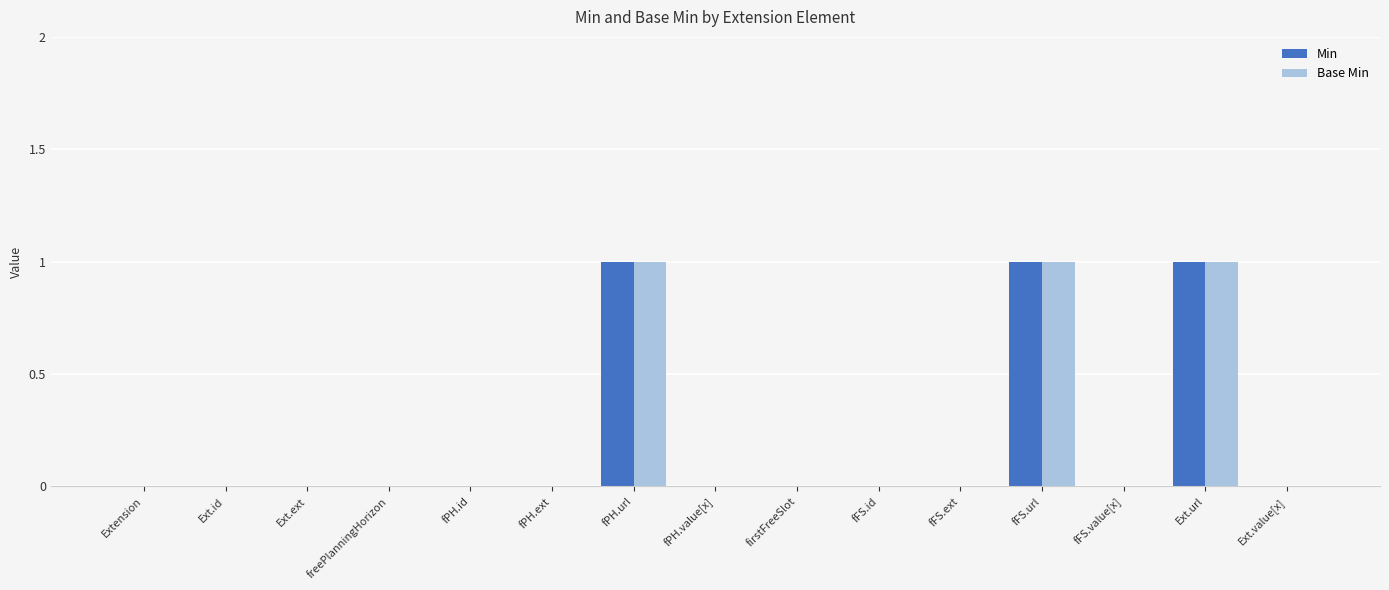

The Min series shows 0 at Extension. True or false?

True